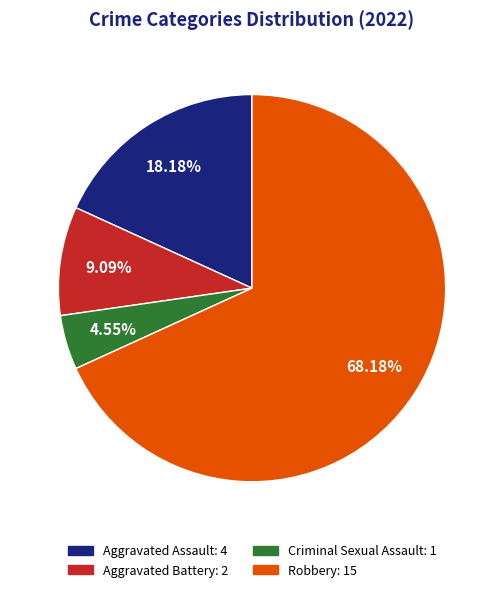

Do Criminal Sexual Assault and Aggravated Assault together represent more than half of the pie?

No